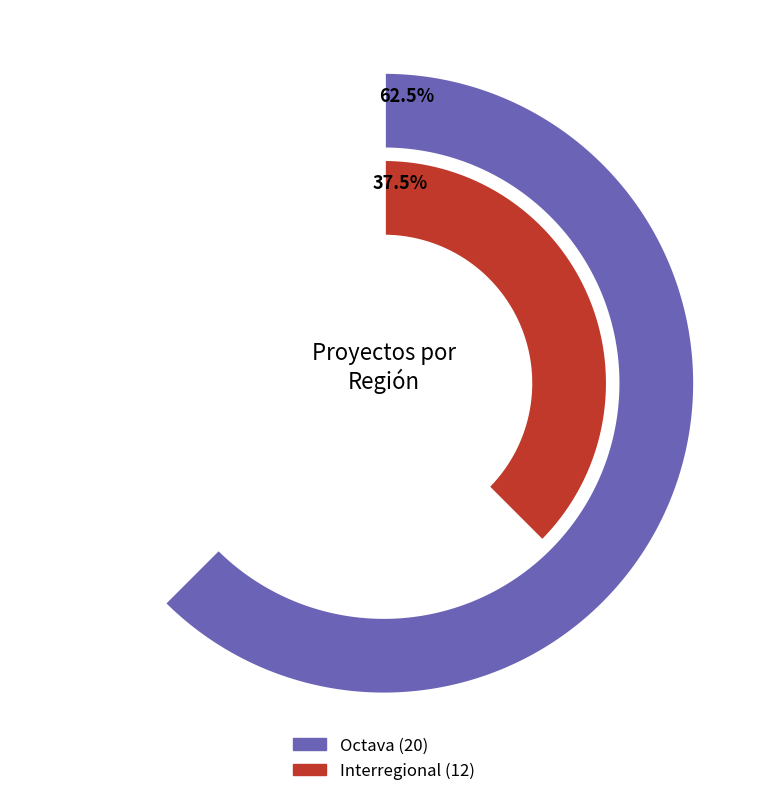

The Octava slice represents 50% of the pie. True or false?

False